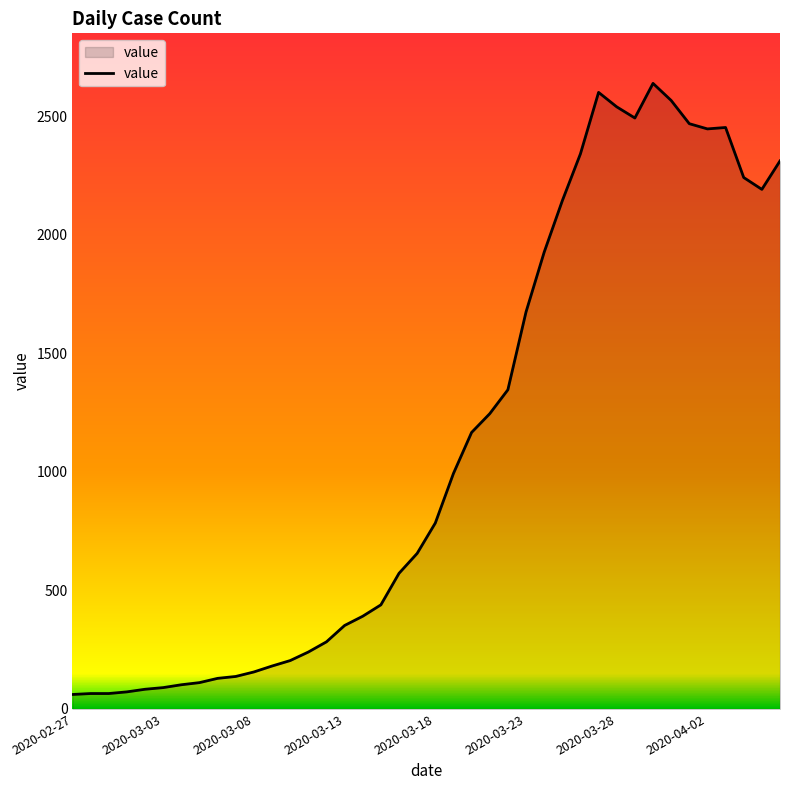

What is the difference between the maximum and minimum values?

2577